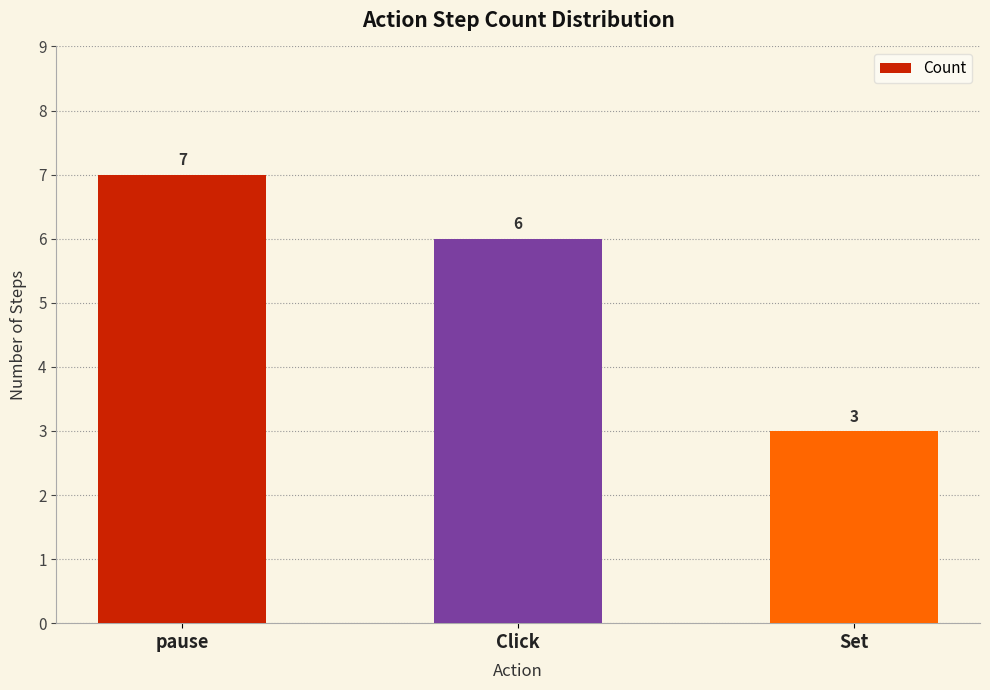

What is the label of the 1st bar from the left?

pause